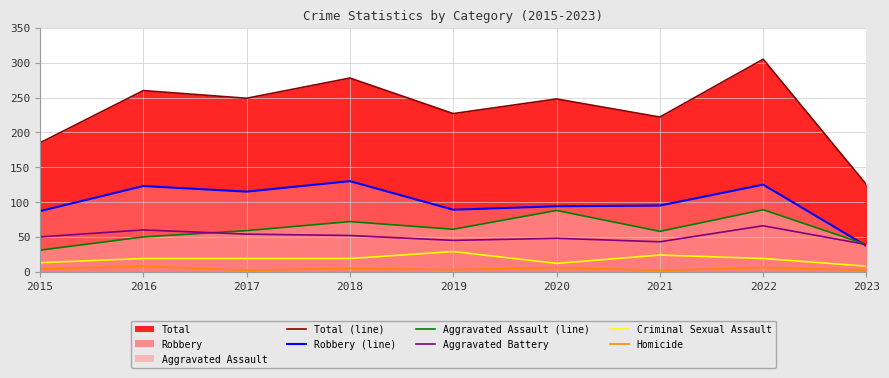

Which series has the largest total across all categories?

Total (line)